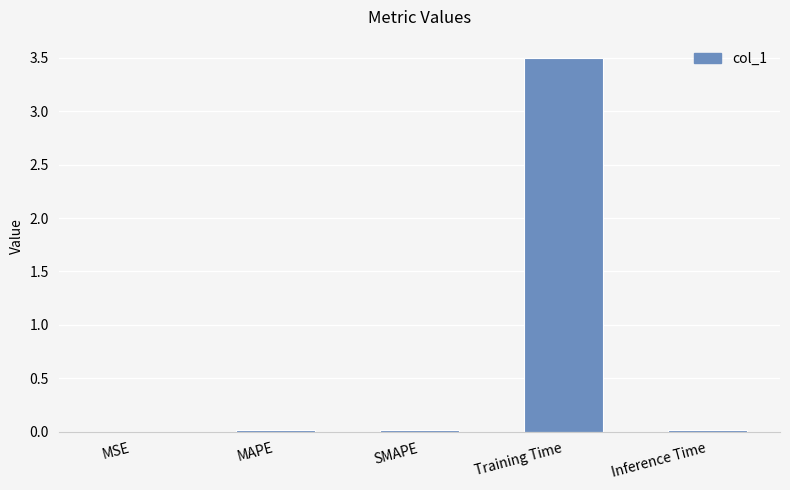

The value at Training Time is 1.9. True or false?

False